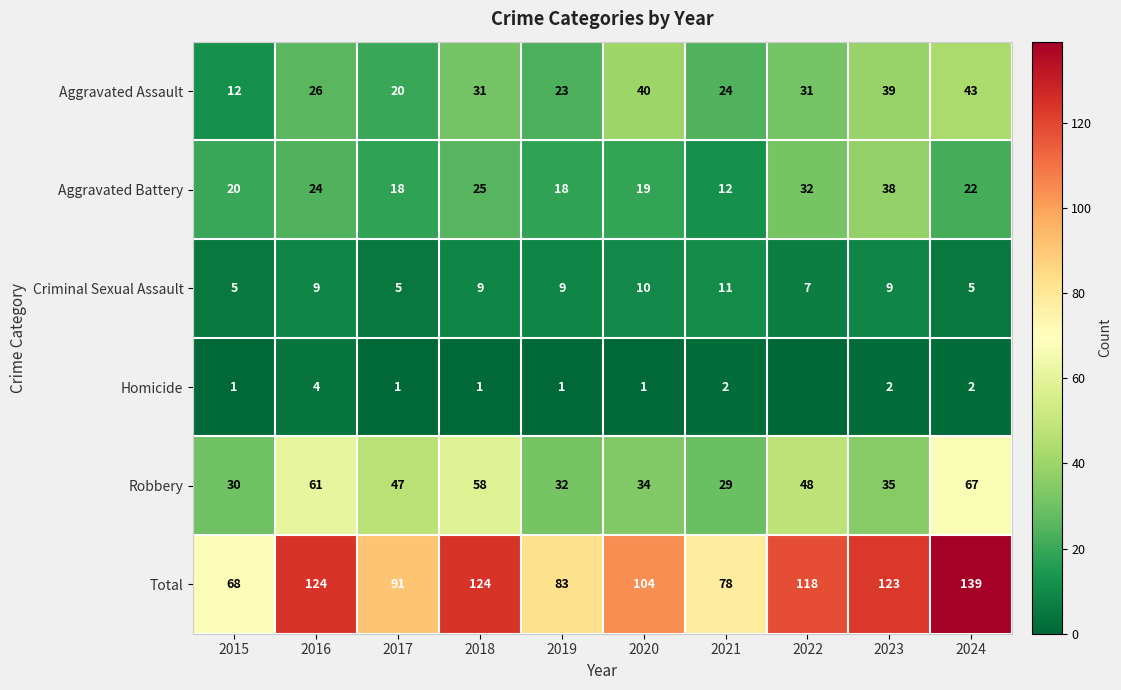

At 2015, list the series in order from smallest to largest.

Homicide, Criminal Sexual Assault, Aggravated Assault, Aggravated Battery, Robbery, Total